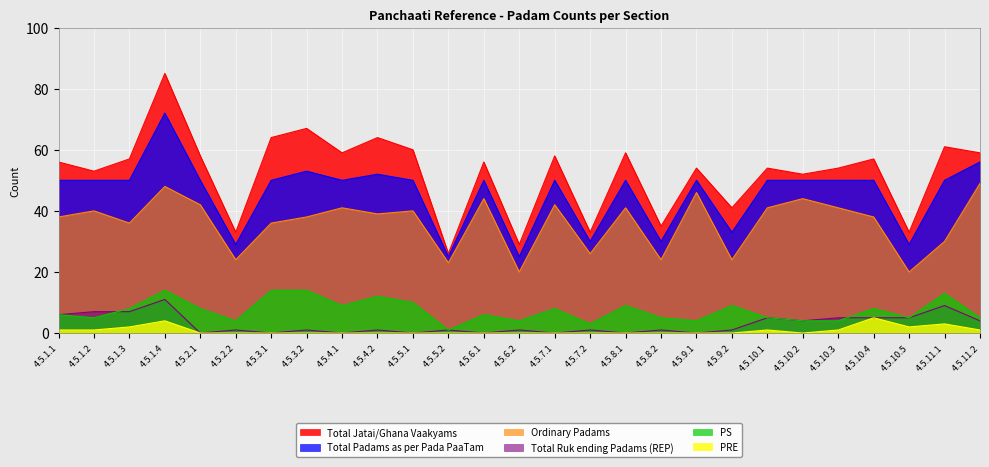

True or false: Total Jatai/Ghana Vaakyams and PRE intersect in this chart.

False